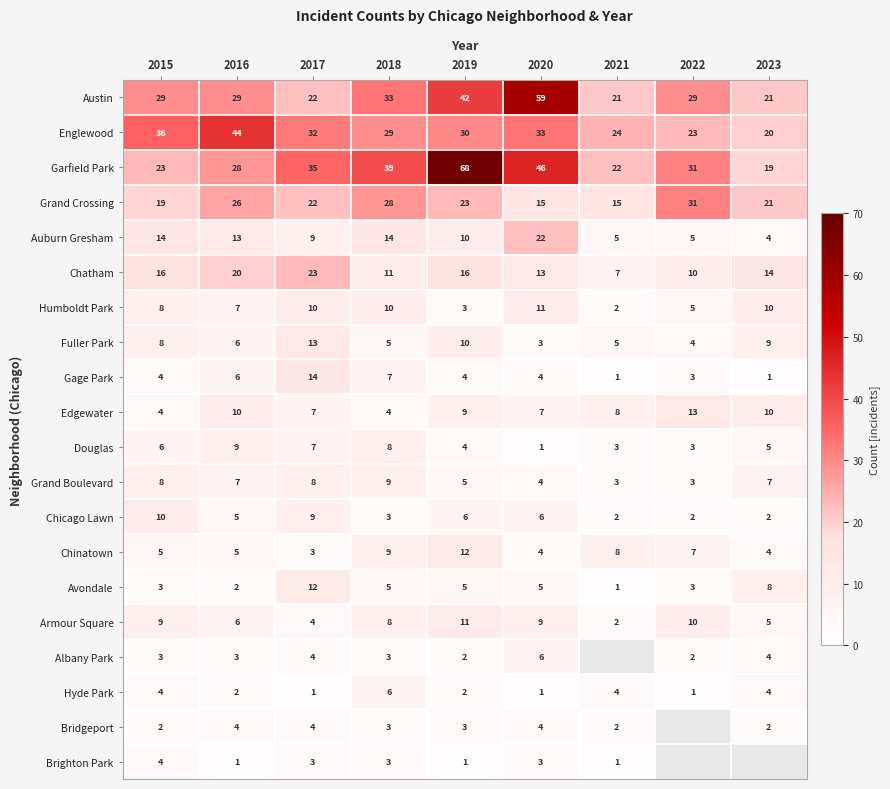

At which label does Grand Boulevard first exceed 7?

2015